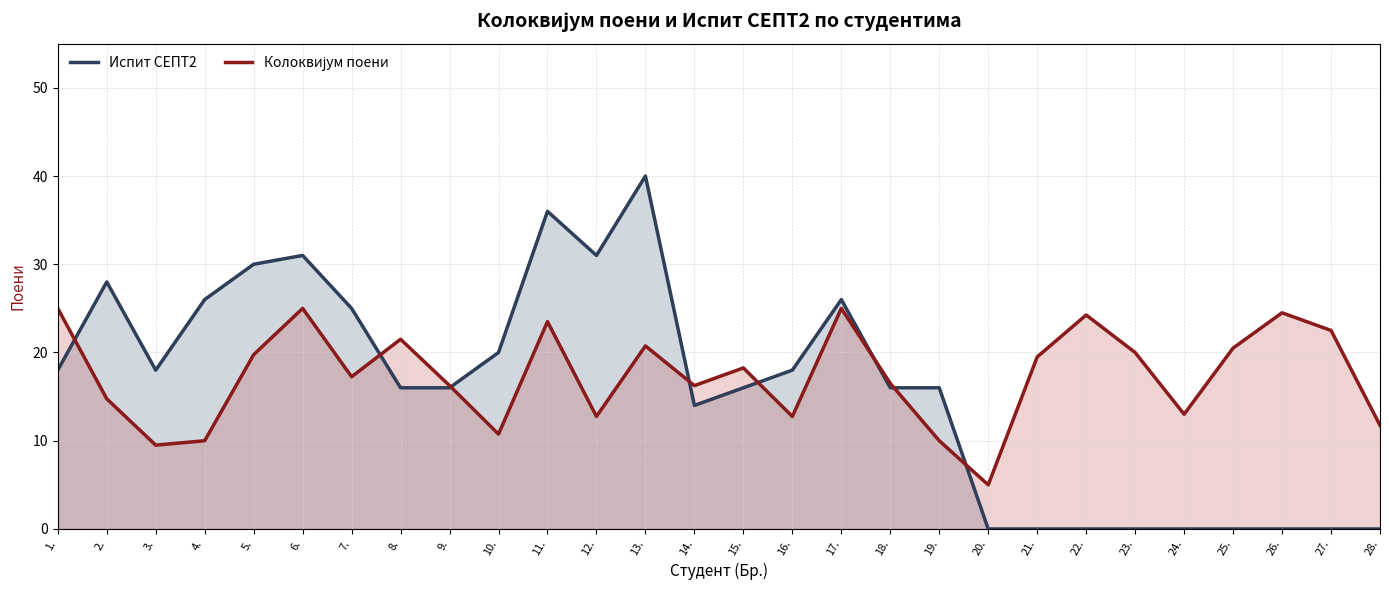

True or false: Колоквијум поени has a value of 6.1 at 14..

False